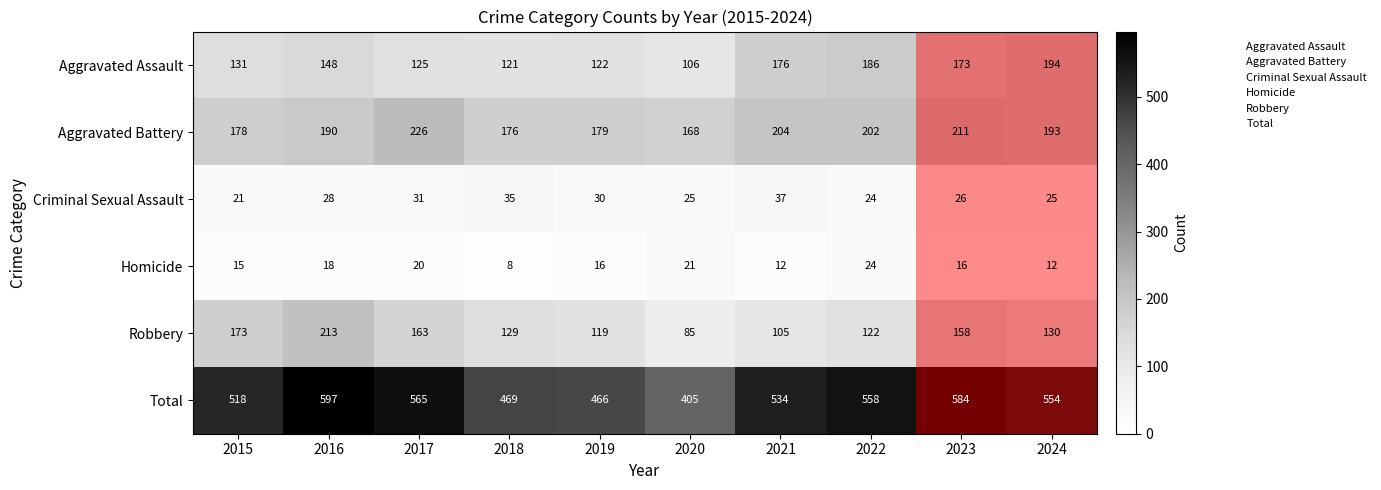

What is the total value across all series at 2020?

810